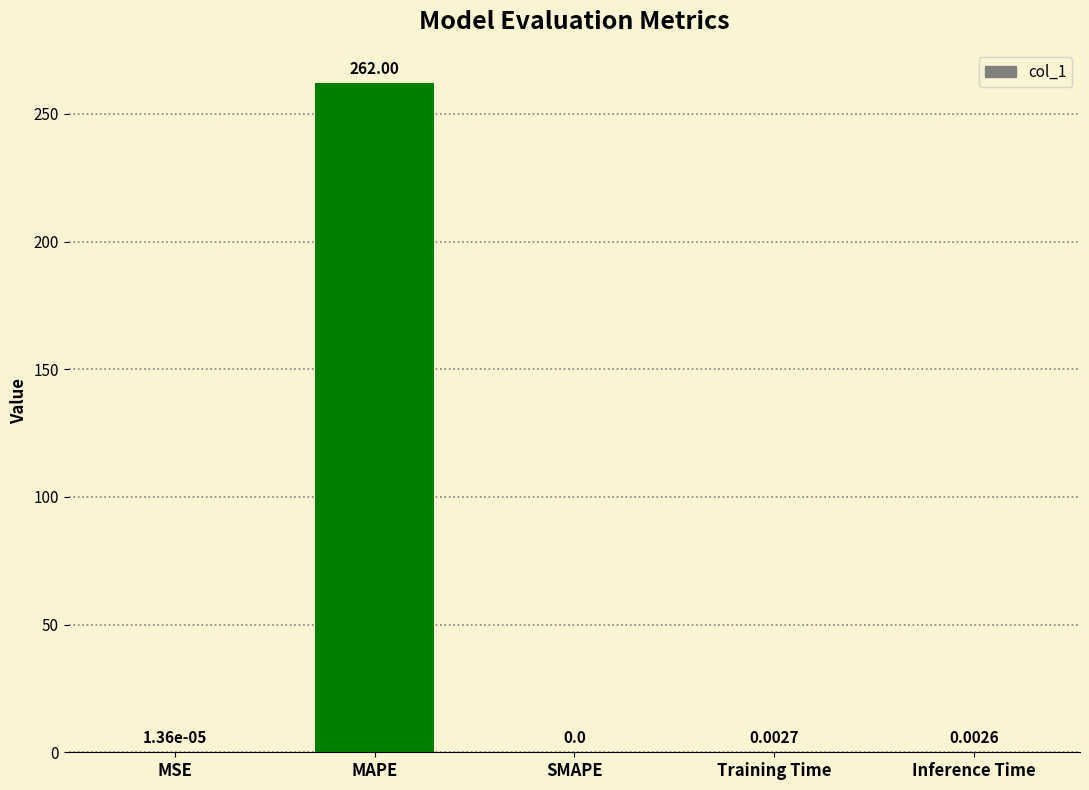

Where is the data nearest to the value 130?

Training Time